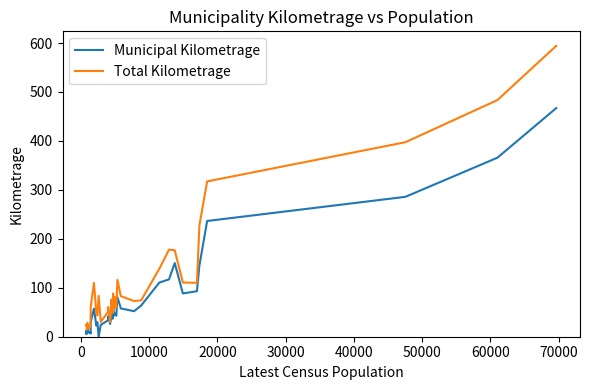

Which series has the largest total across all categories?

Total Kilometrage